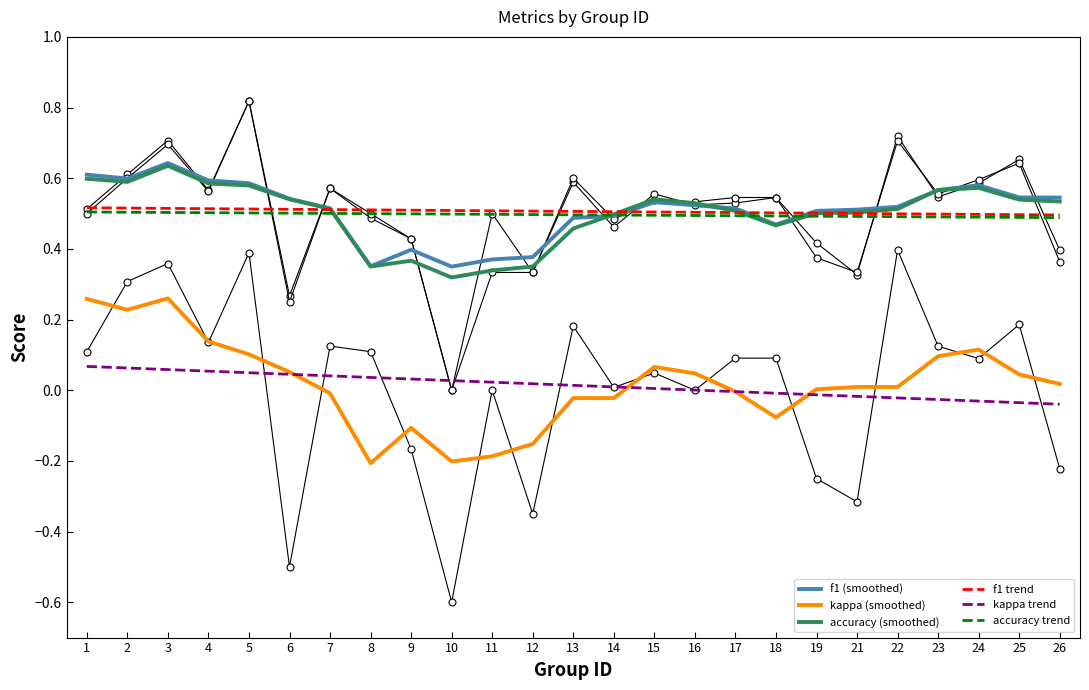

The value of f1 trend at 26 is 0.7. True or false?

False